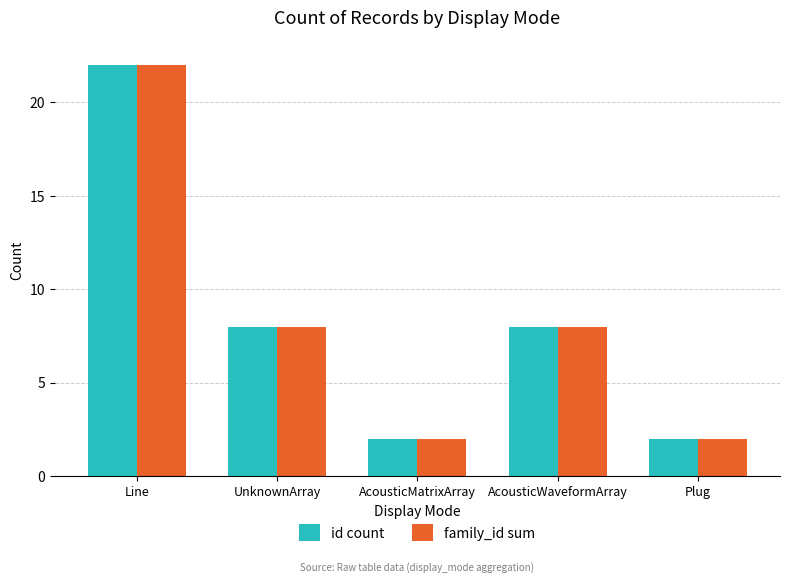

What is the smallest value displayed?

2